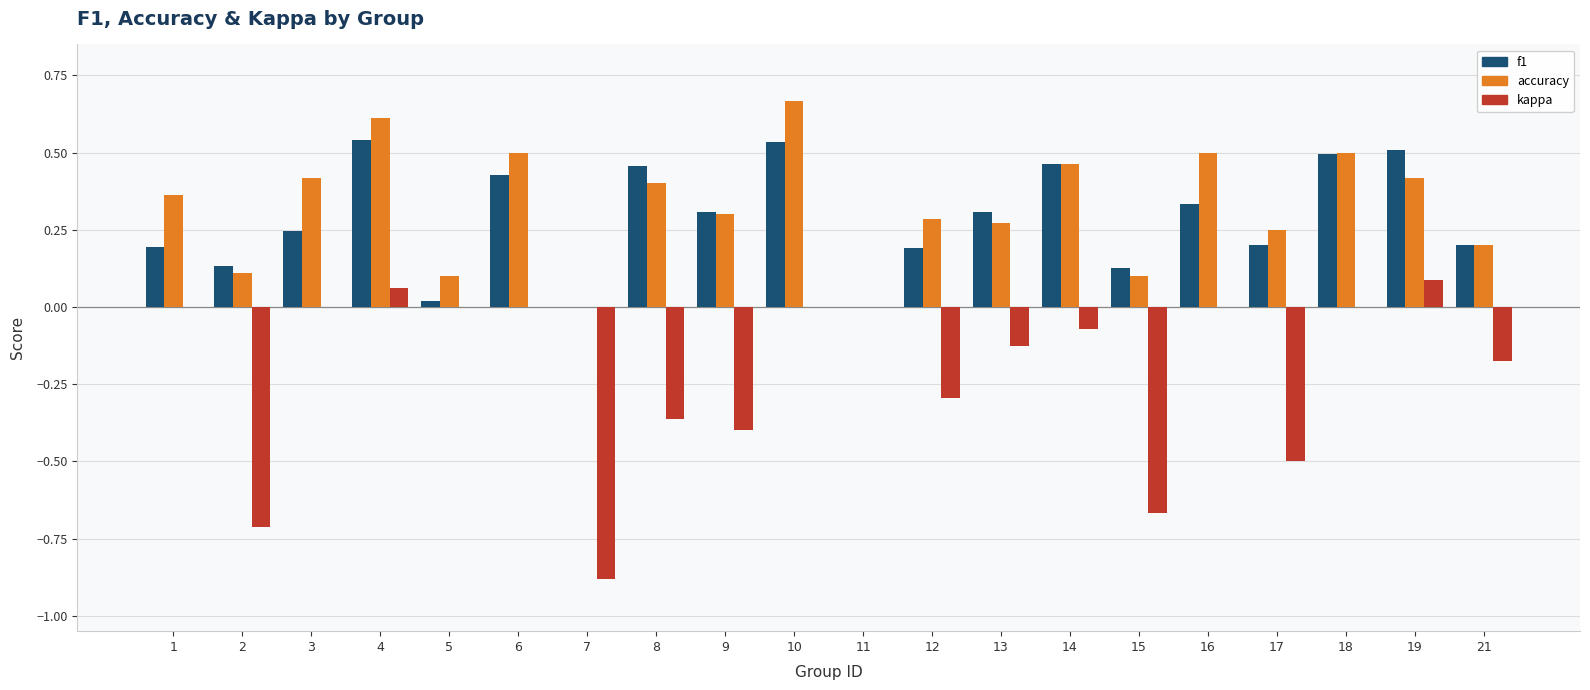

Count the number of categories in the chart.

20